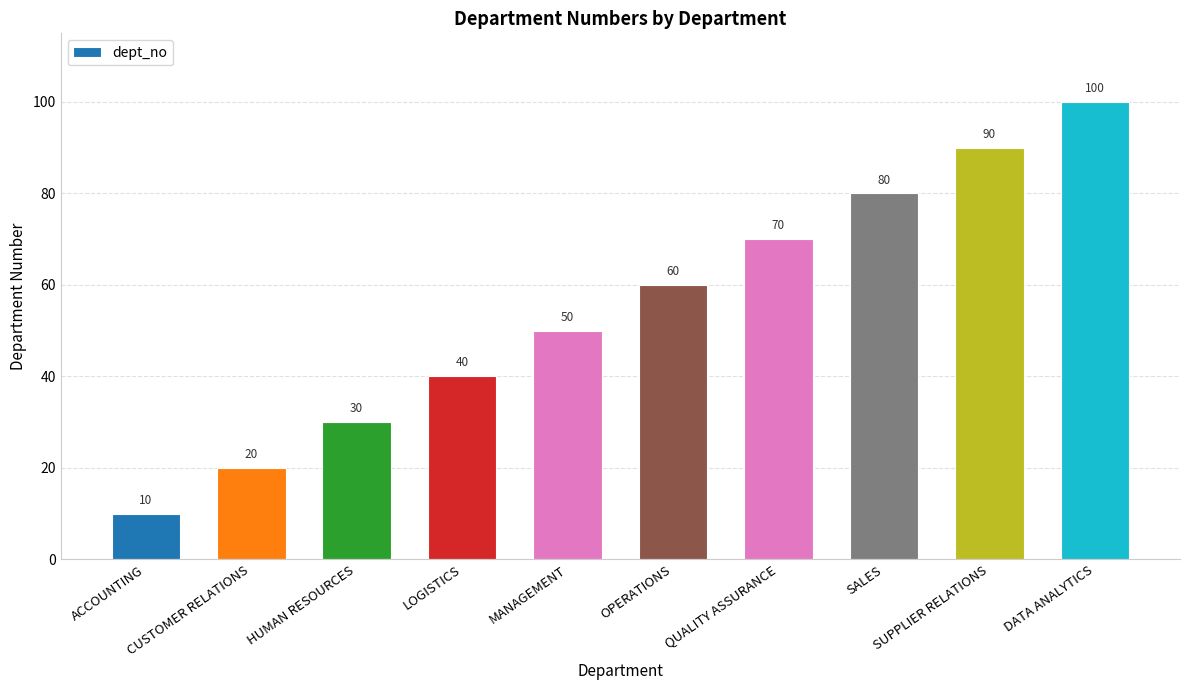

Count the values in the range 30 to 80.

6